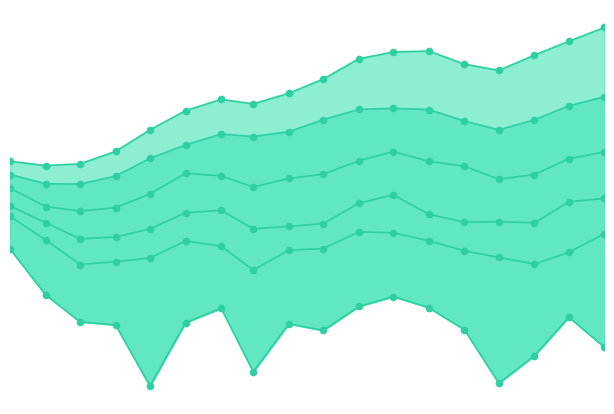

Is the value of q_0.01 at 2021-08-01 greater than the value of q_0.75 at 2021-03-01?

No